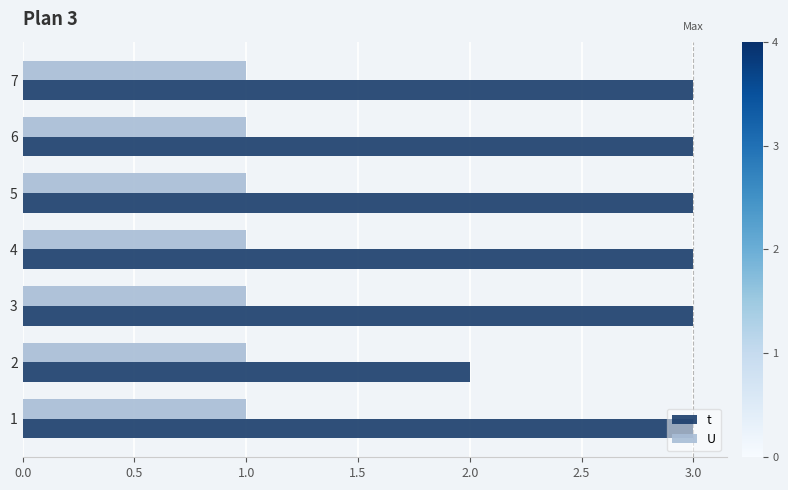

What is the maximum value shown in the chart?

3